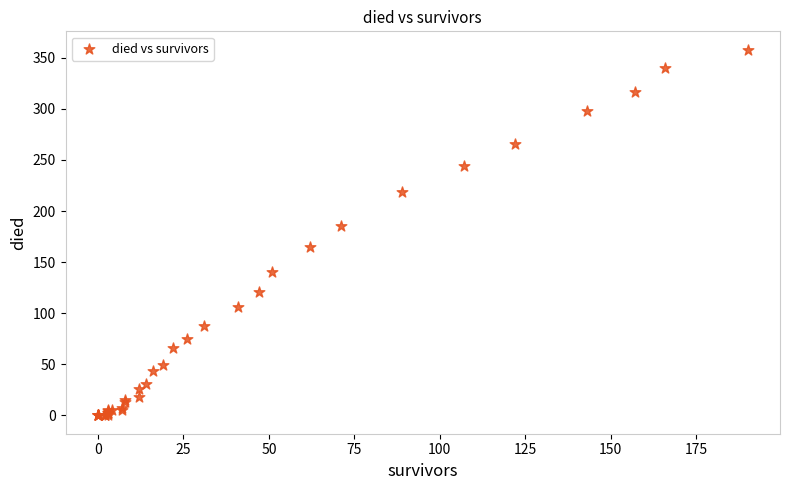

What Y value in the scatter plot is closest to 179?

185